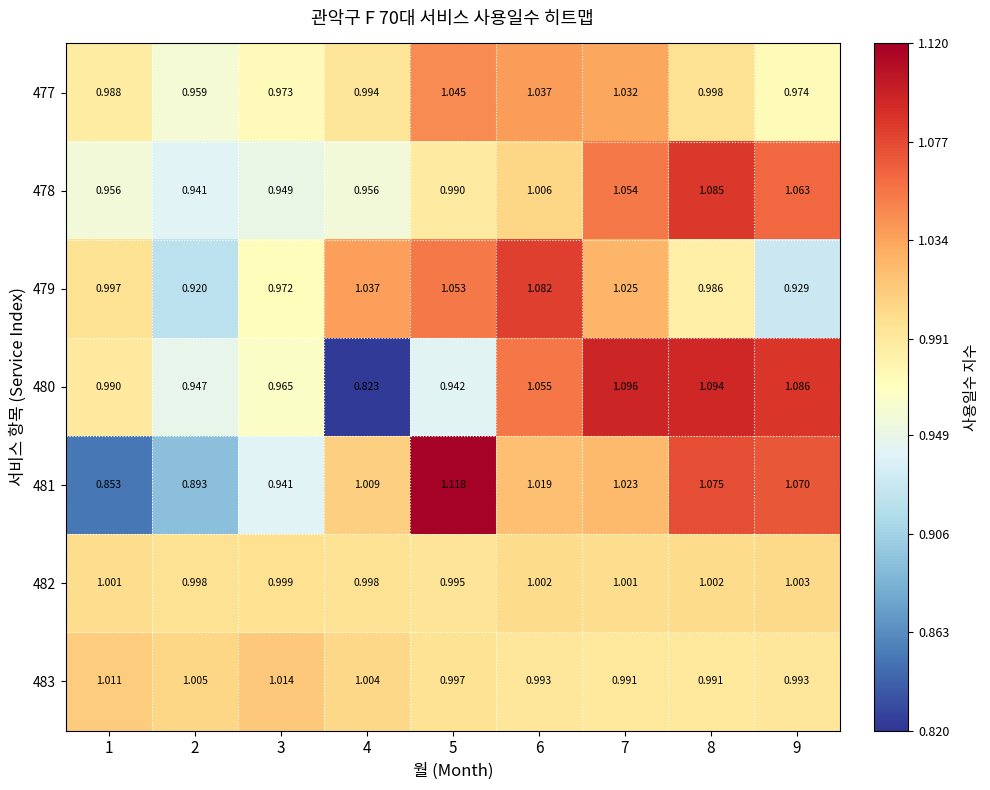

At how many categories does at least one series exceed 1?

9